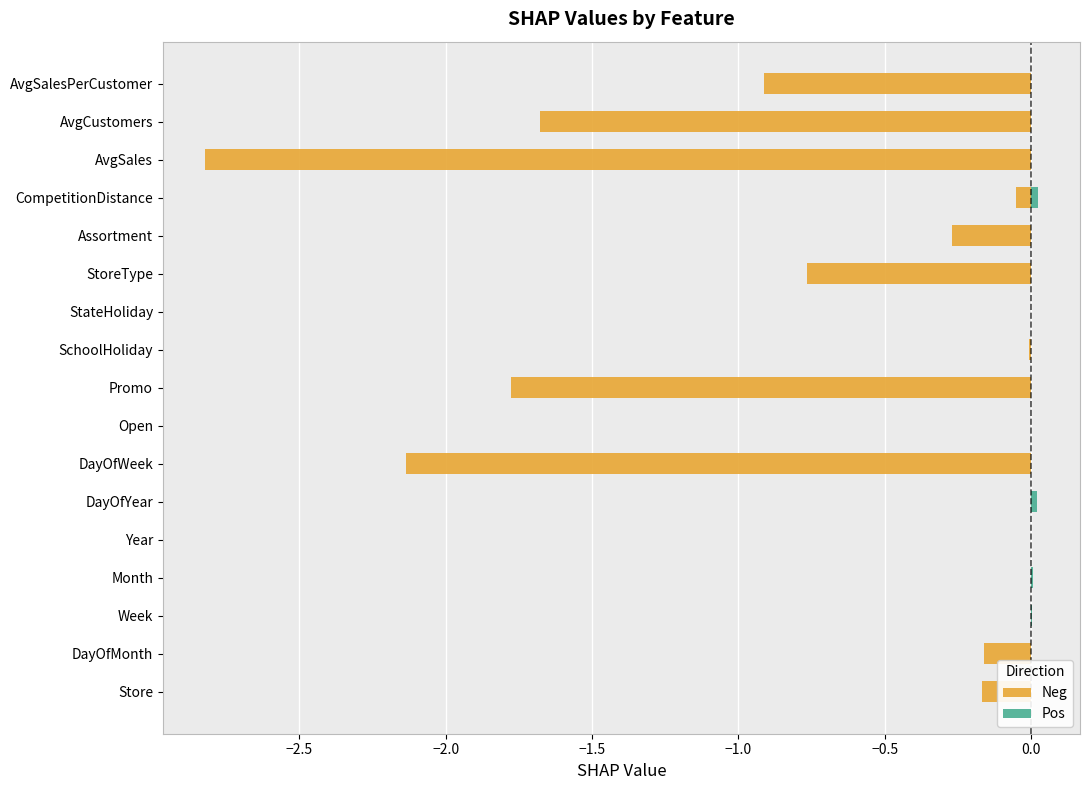

Rank the series by their maximum value, from highest to lowest.

Pos, Neg